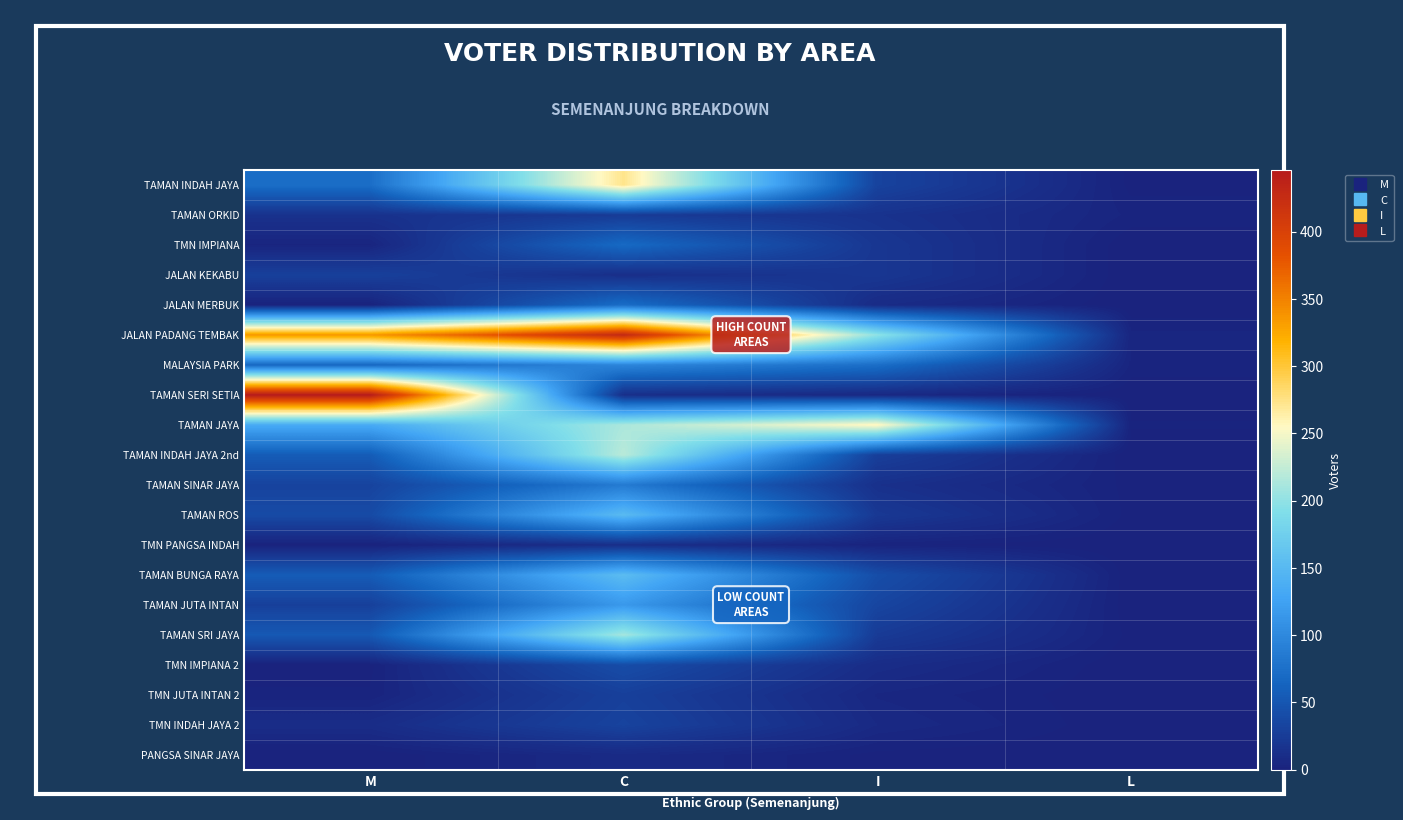

Reading left to right, transcribe all the data shown in this chart.

TAMAN INDAH JAYA: M=73	C=273	I=32	L=1
TAMAN ORKID: M=15	C=24	I=16	L=3
TMN IMPIANA: M=3	C=69	I=20	L=0
JALAN KEKABU: M=29	C=12	I=20	L=0
JALAN MERBUK: M=1	C=72	I=9	L=0
JALAN PADANG TEMBAK: M=335	C=429	I=200	L=4
MALAYSIA PARK: M=67	C=97	I=74	L=3
TAMAN SERI SETIA: M=446	C=12	I=6	L=0
TAMAN JAYA: M=134	C=213	I=257	L=2
TAMAN INDAH JAYA 2nd: M=56	C=220	I=28	L=0
TAMAN SINAR JAYA: M=32	C=86	I=14	L=1
TAMAN ROS: M=39	C=152	I=22	L=1
TMN PANGSA INDAH: M=1	C=12	I=2	L=0
TAMAN BUNGA RAYA: M=56	C=154	I=42	L=0
TAMAN JUTA INTAN: M=29	C=116	I=34	L=0
TAMAN SRI JAYA: M=53	C=210	I=24	L=1
TMN IMPIANA 2: M=1	C=41	I=10	L=0
TMN JUTA INTAN 2: M=2	C=29	I=5	L=0
TMN INDAH JAYA 2: M=10	C=32	I=7	L=0
PANGSA SINAR JAYA: M=0	C=8	I=1	L=0